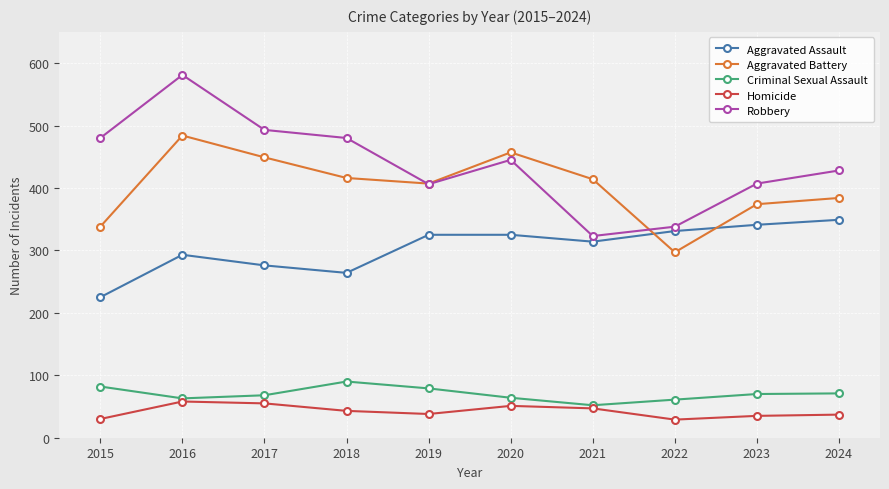

True or false: Aggravated Battery and Criminal Sexual Assault cross at least once.

False